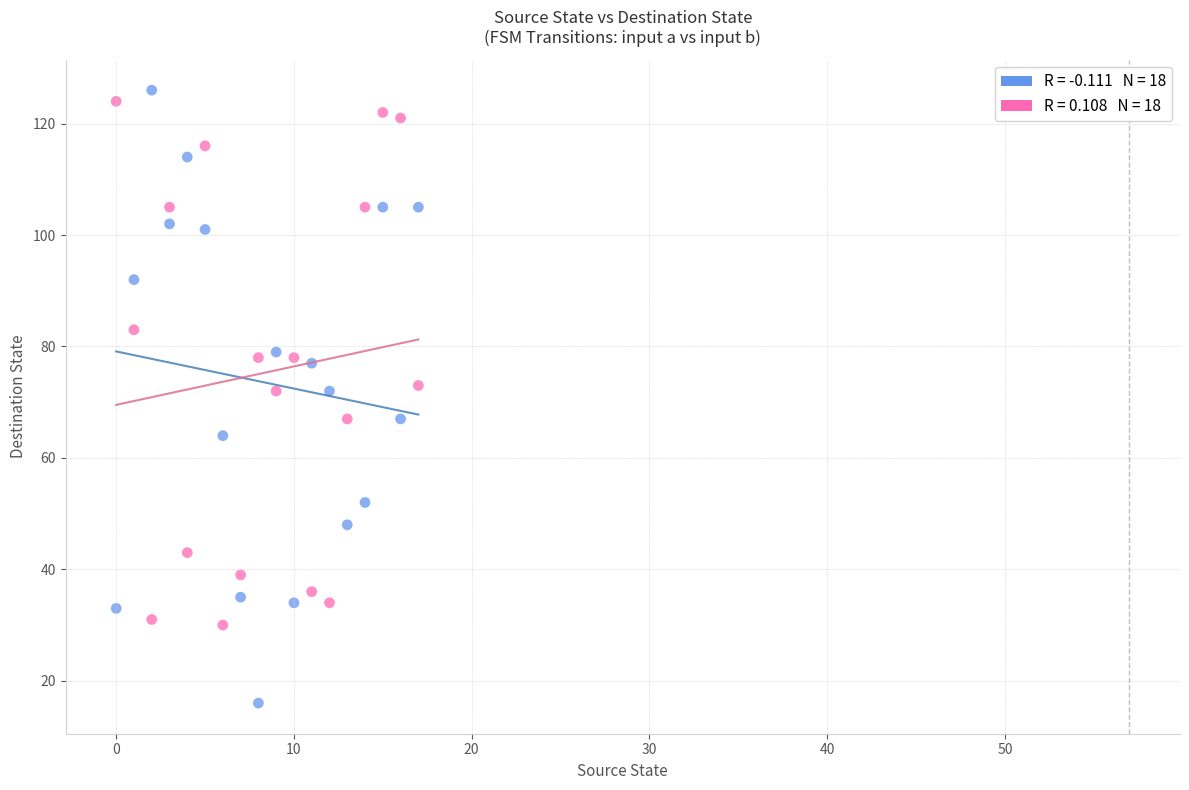

Across all data points, what is the range of Y values (max minus min)?

110